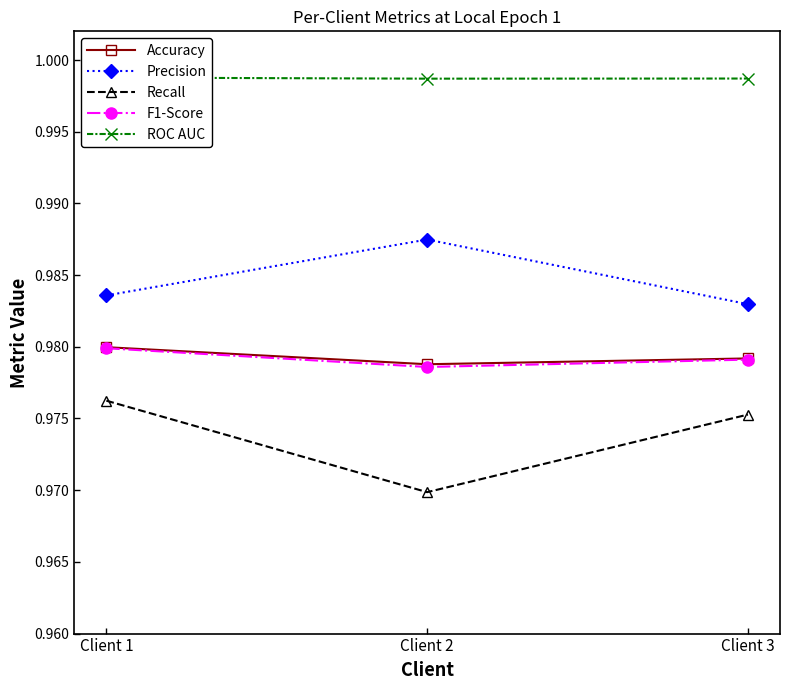

At how many categories does at least one series exceed 0?

3